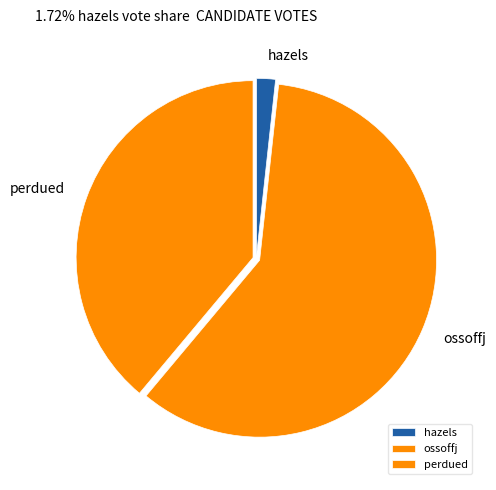

Do perdued and ossoffj together represent more than half of the pie?

Yes